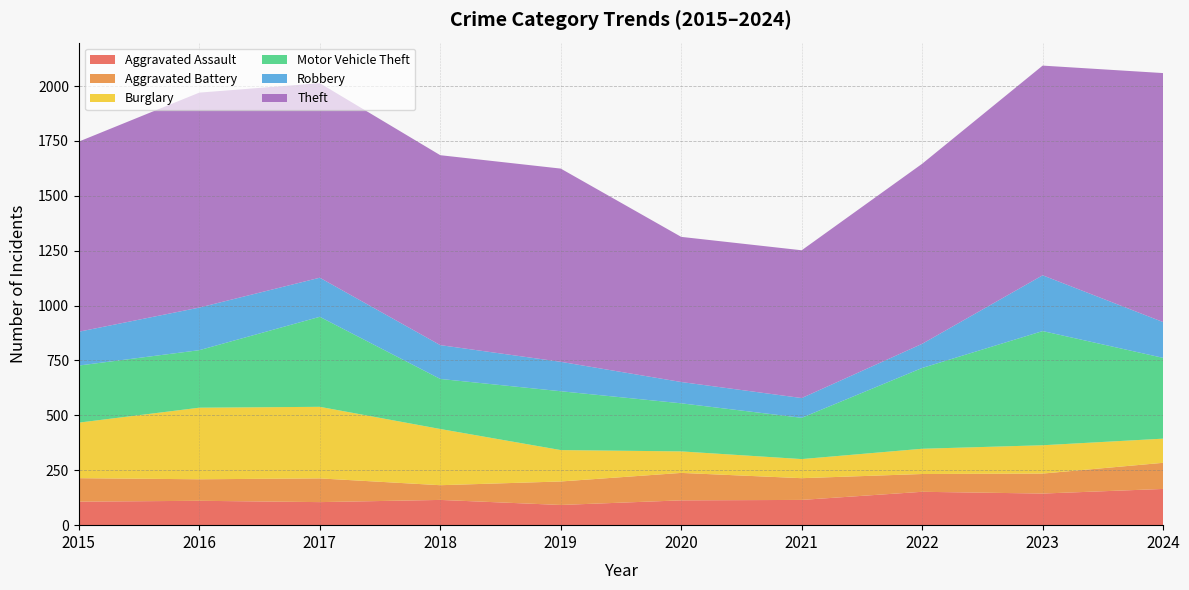

What are all the series names shown in the legend?

Aggravated Assault, Aggravated Battery, Burglary, Motor Vehicle Theft, Robbery, Theft